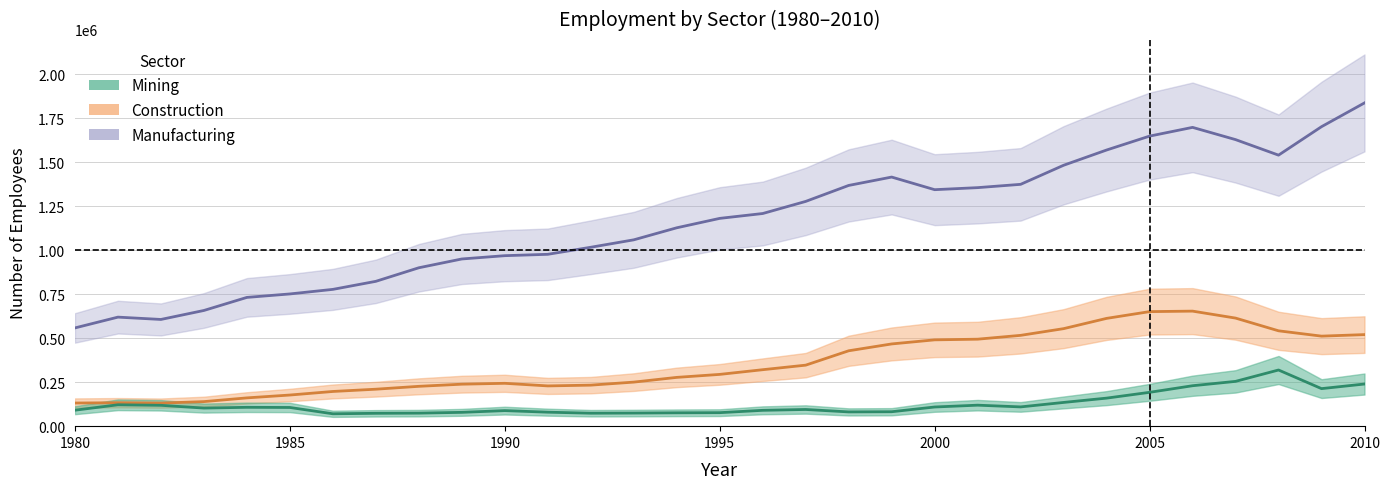

What is the difference between the second highest and minimum values in the Construction series?

519940